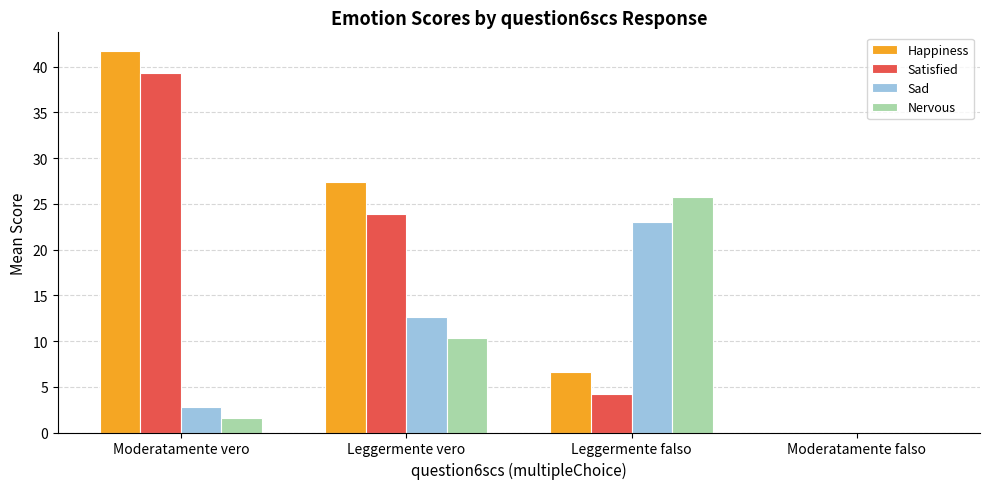

Reading left to right, list all the values displayed in this chart.

Happiness: 41.7	27.4	6.6	0.0
Satisfied: 39.3	23.9	4.2	0.0
Sad: 2.8	12.6	23.0	0.0
Nervous: 1.6	10.4	25.8	0.0